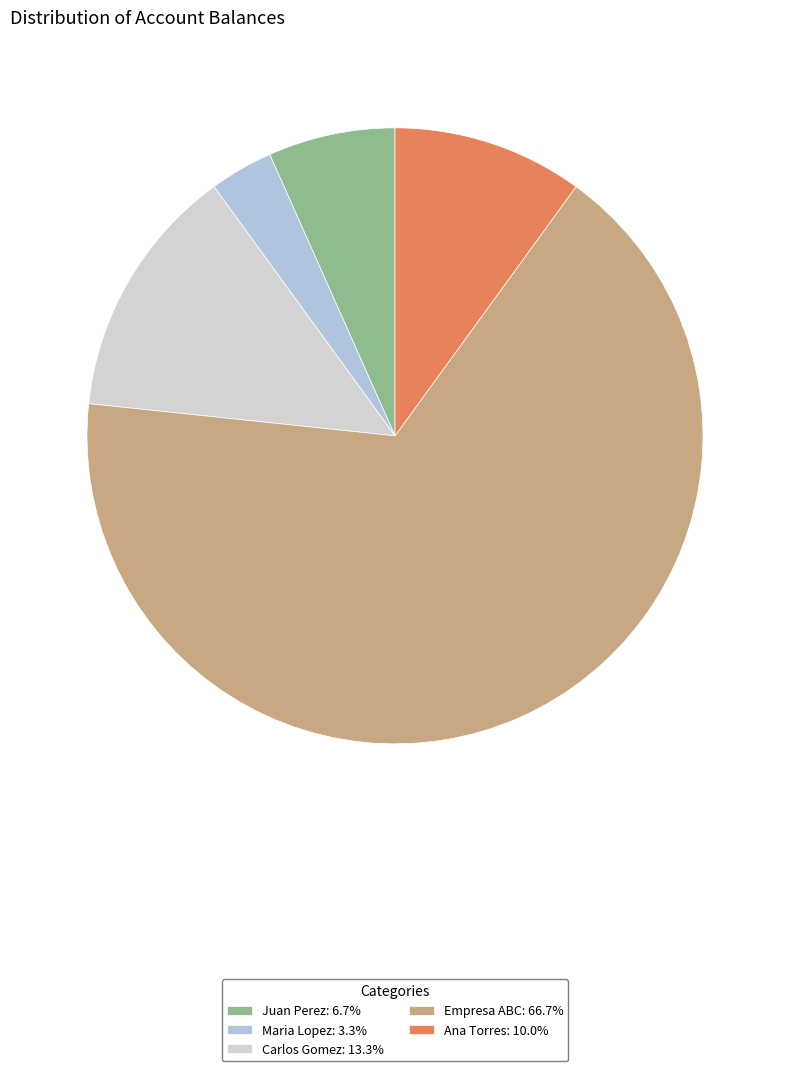

Which slice is the smallest?

Maria Lopez